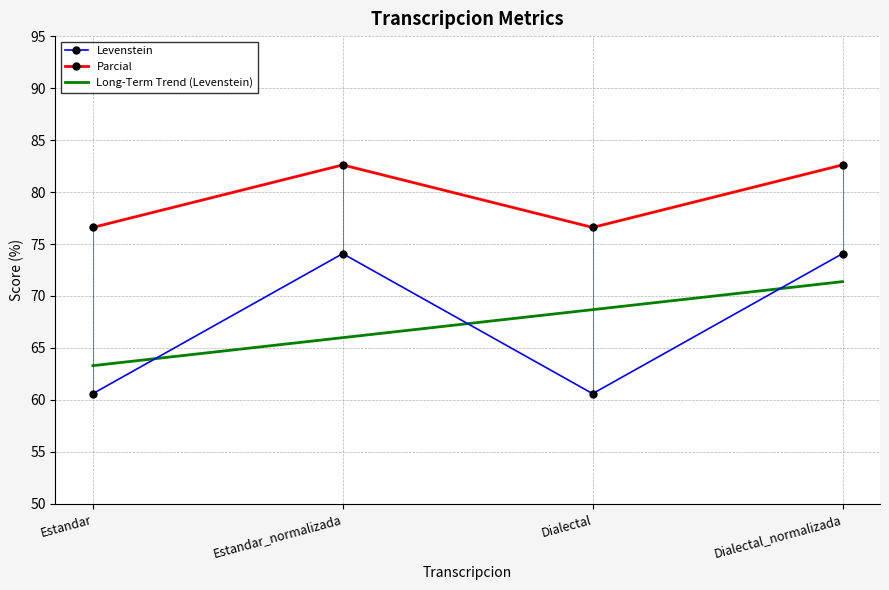

What is the total value across all series at Dialectal?

137.2